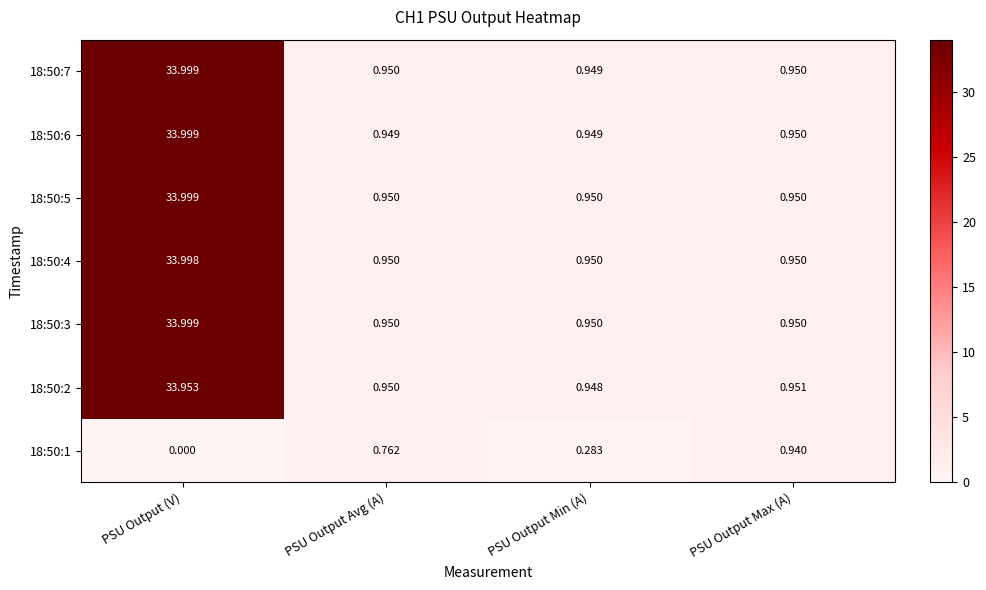

Which label corresponds to the largest value in the chart?

PSU Output (V)